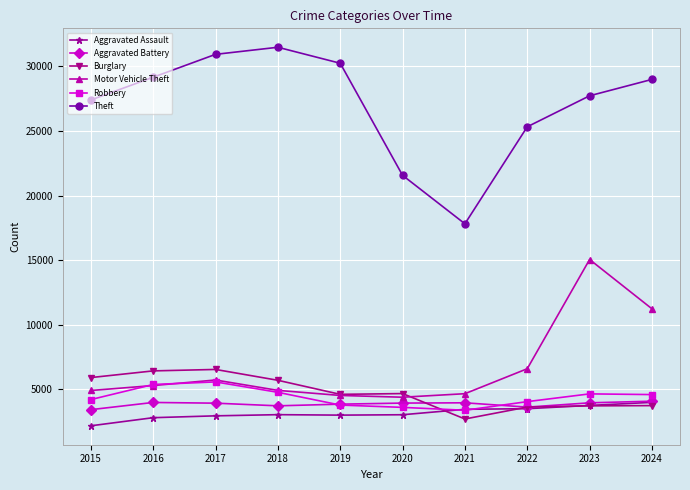

Which series changed the most between 2015 and 2020?

Theft